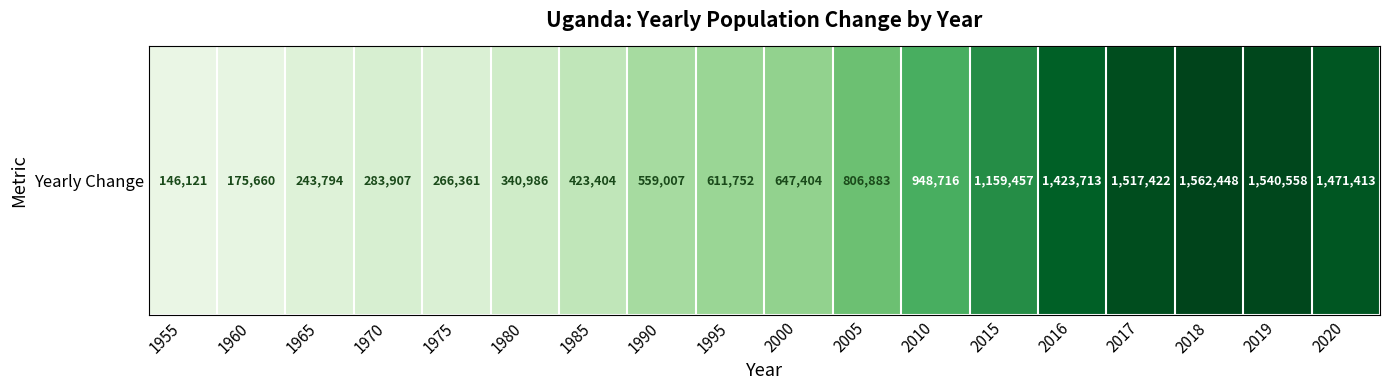

What is the sum of all values?

14129006